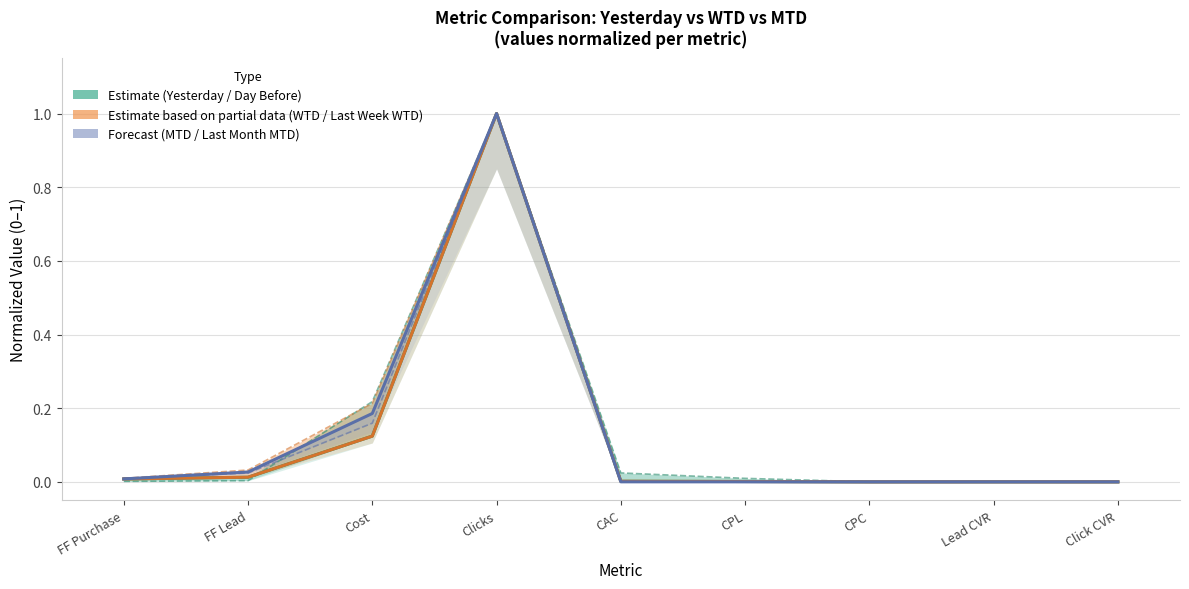

Between FF Lead and CPL, which is larger?

FF Lead